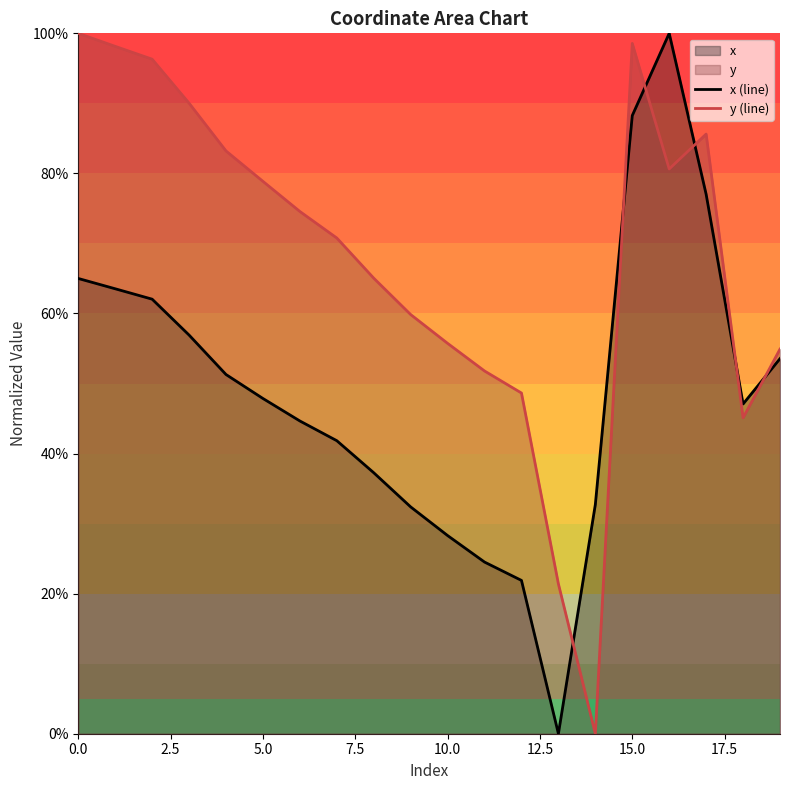

At 13, list the series in order from largest to smallest.

y (line), x (line)